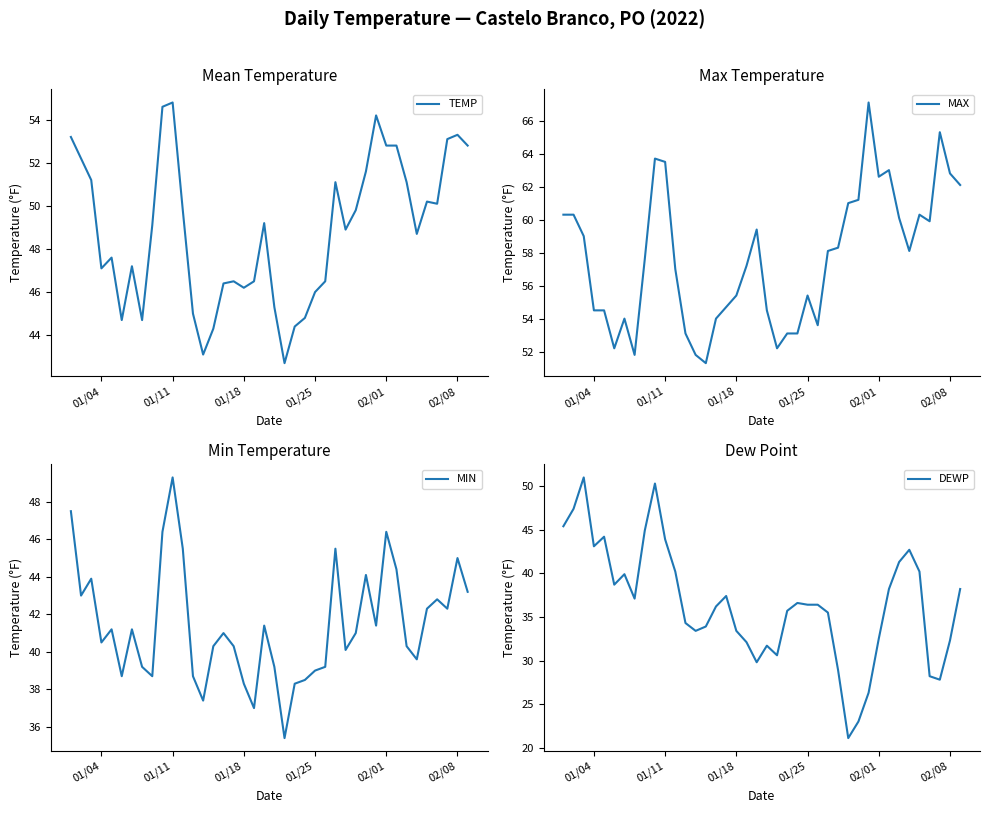

At how many categories does at least one series exceed 26?

40